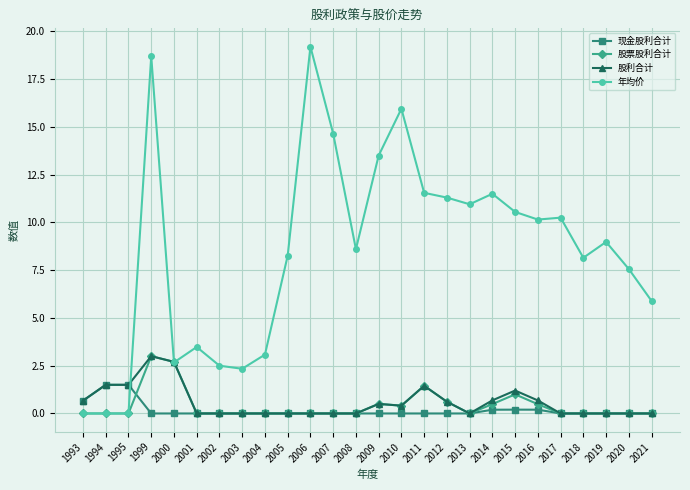

The 股票股利合计 series shows -1.8 at 2001. True or false?

False